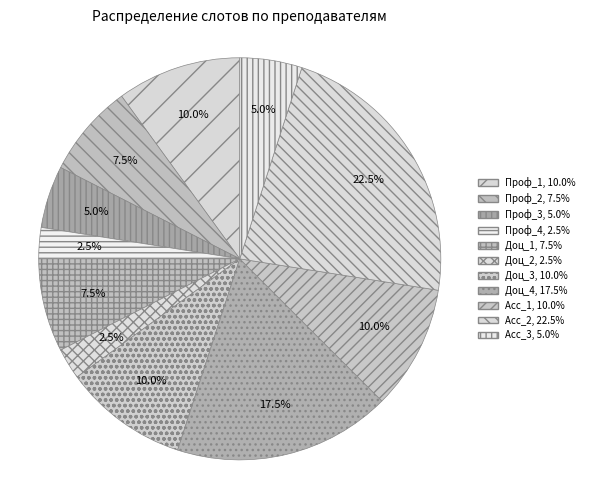

Which slice is the smallest?

Проф_4